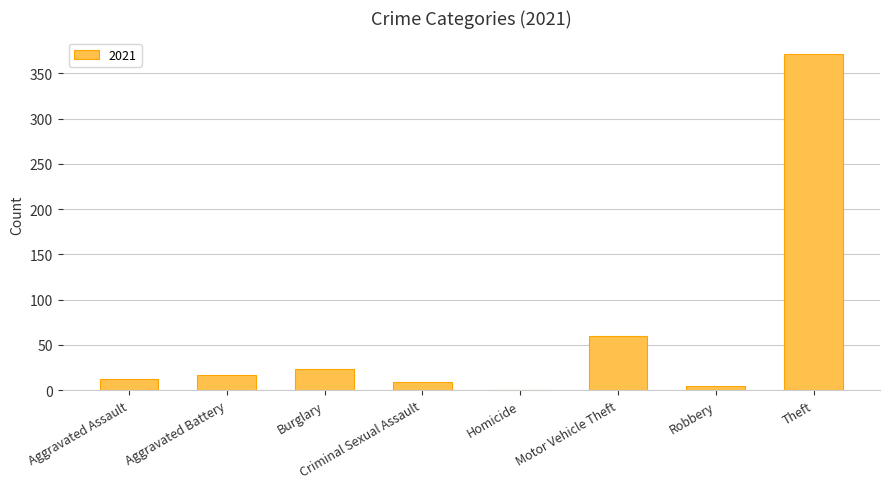

What is the sum of all values?

497